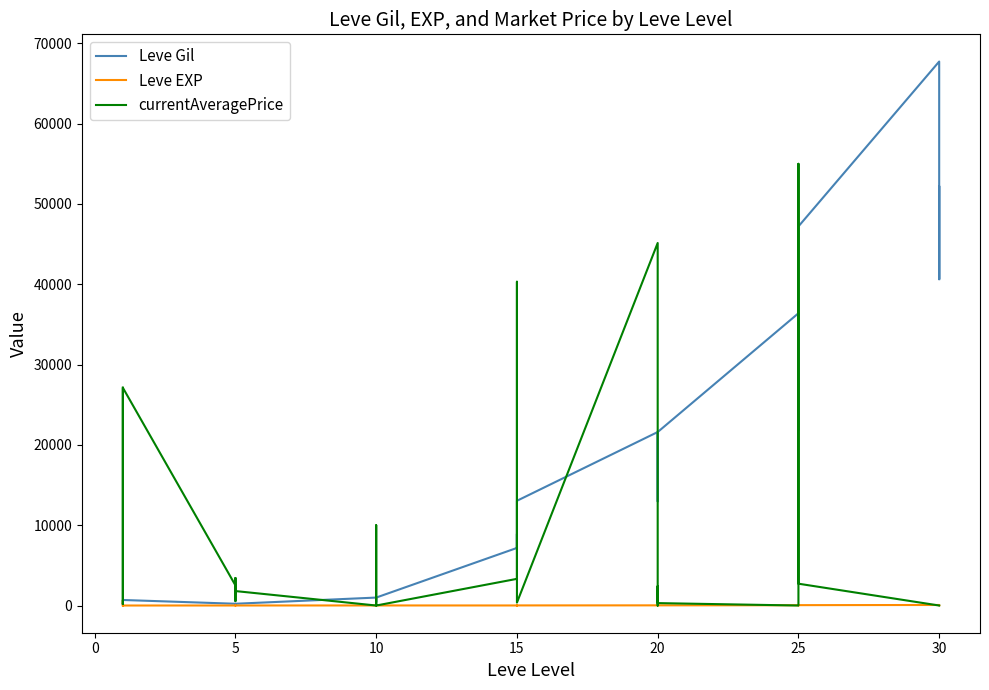

How many lines are shown in the chart?

3